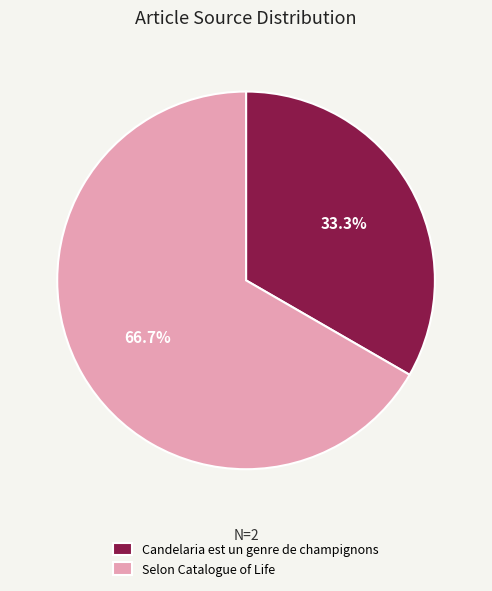

Which category has the biggest portion of the pie?

Selon Catalogue of Life